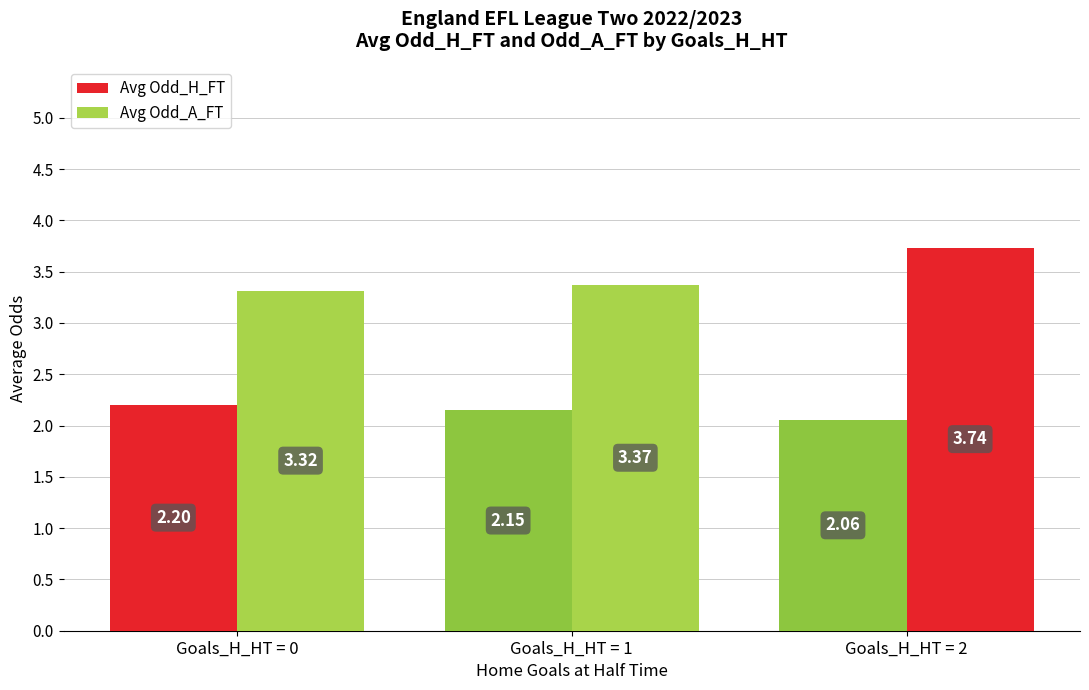

At which category is the sum across all series the highest?

Goals_H_HT = 2